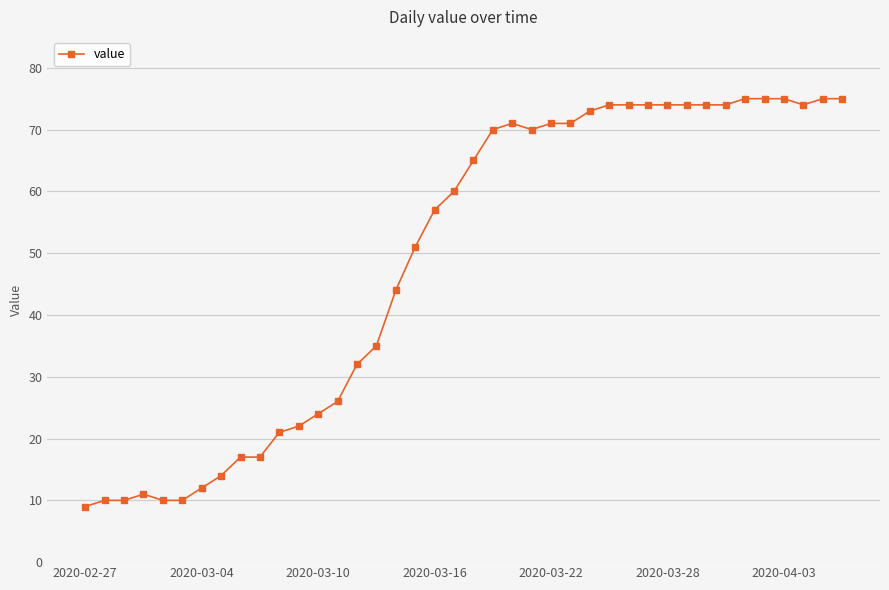

What is the smallest value displayed?

9